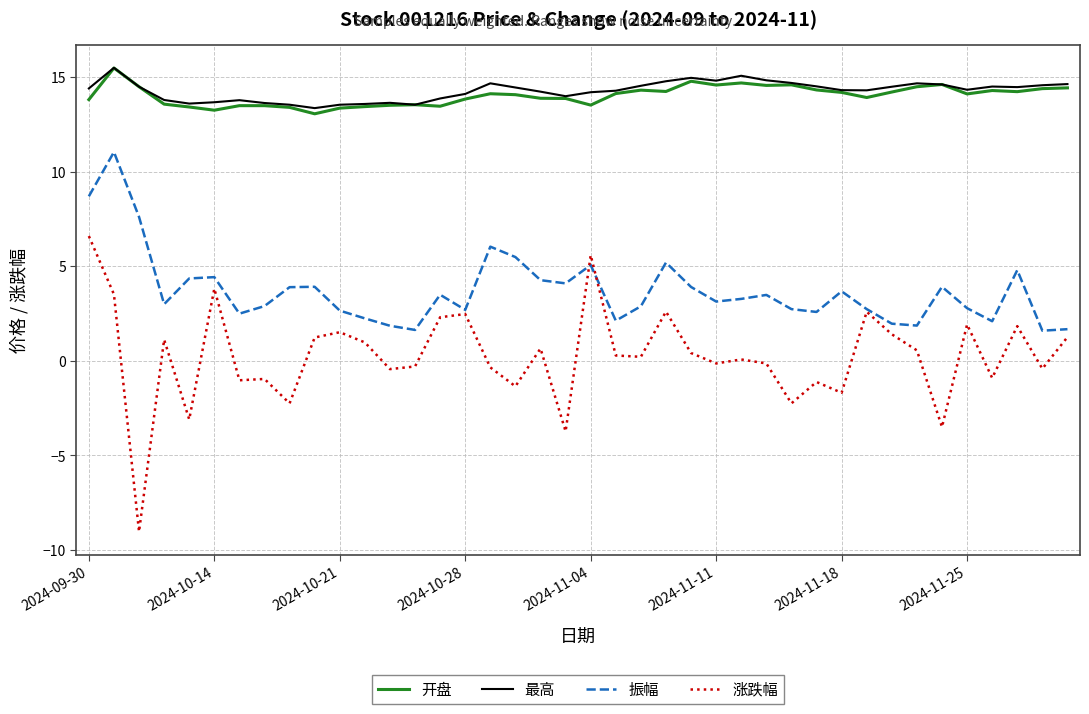

Which series has the largest range (max minus min)?

涨跌幅